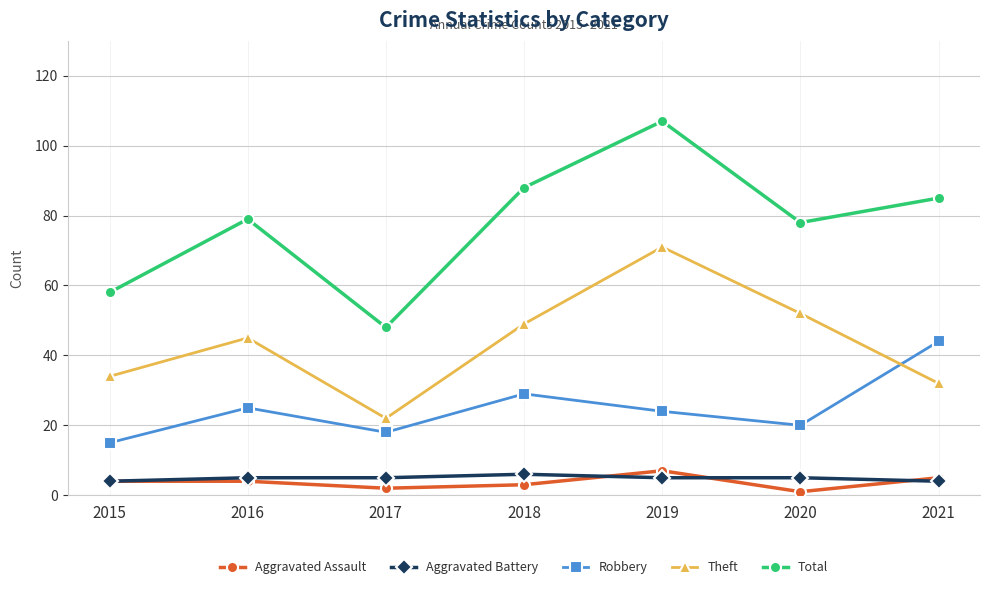

How many distinct data groups are displayed?

5